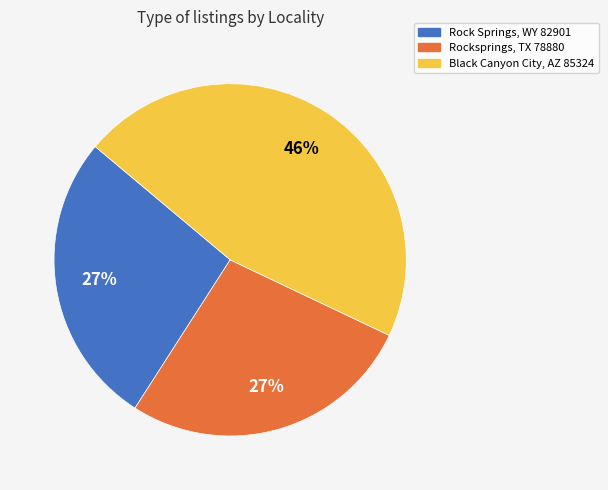

True or false: Rocksprings, TX 78880 accounts for 40% of the total.

False